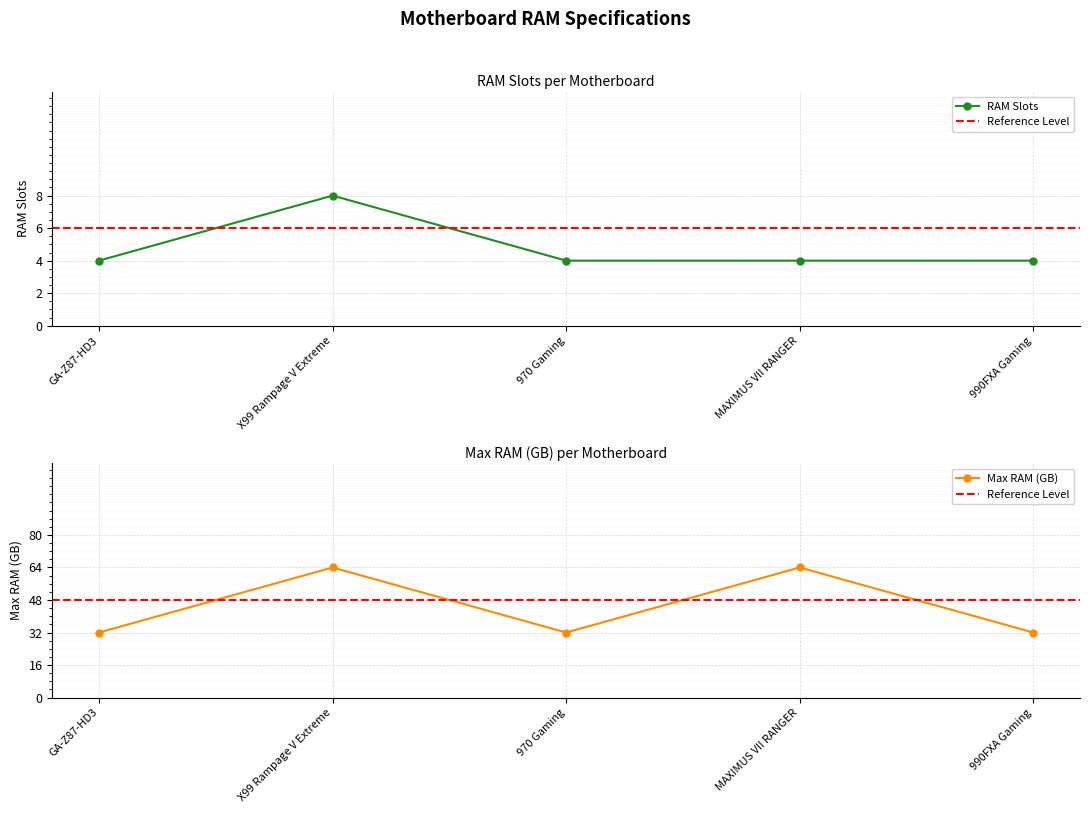

The value of maxRAMGB at GA-Z87-HD3 is 46. True or false?

False